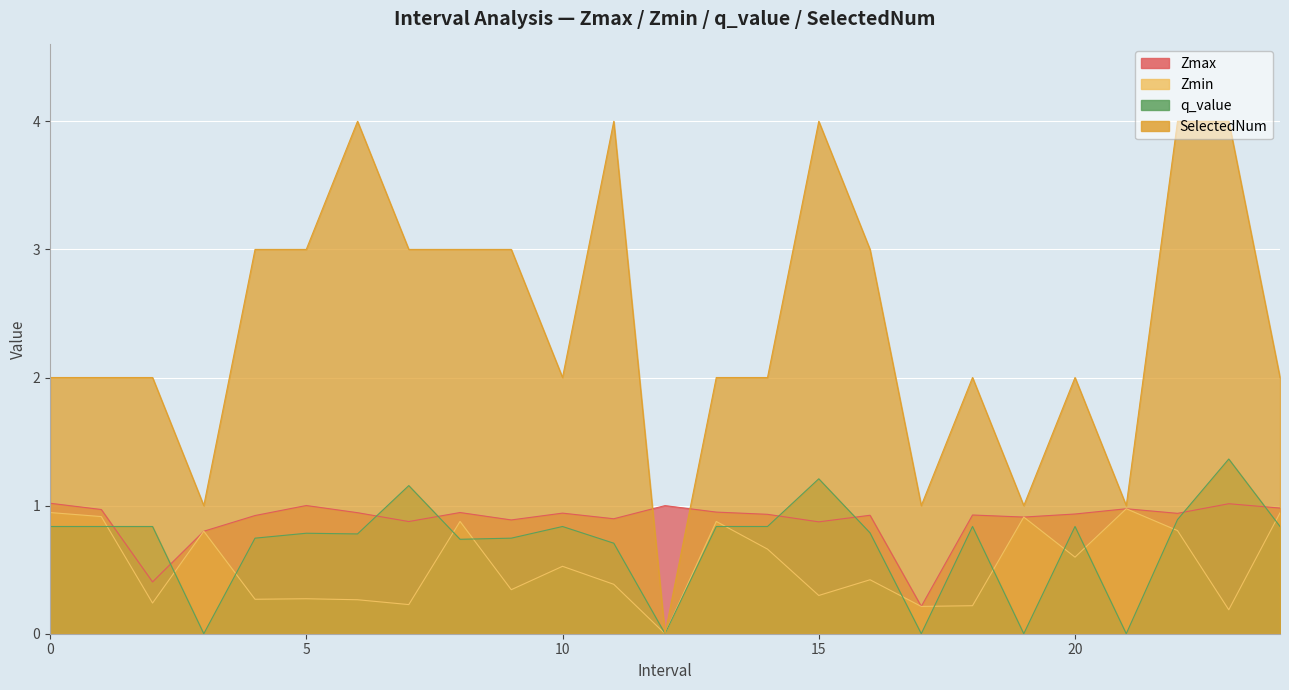

Where is the first local minimum for q_value?

3.0